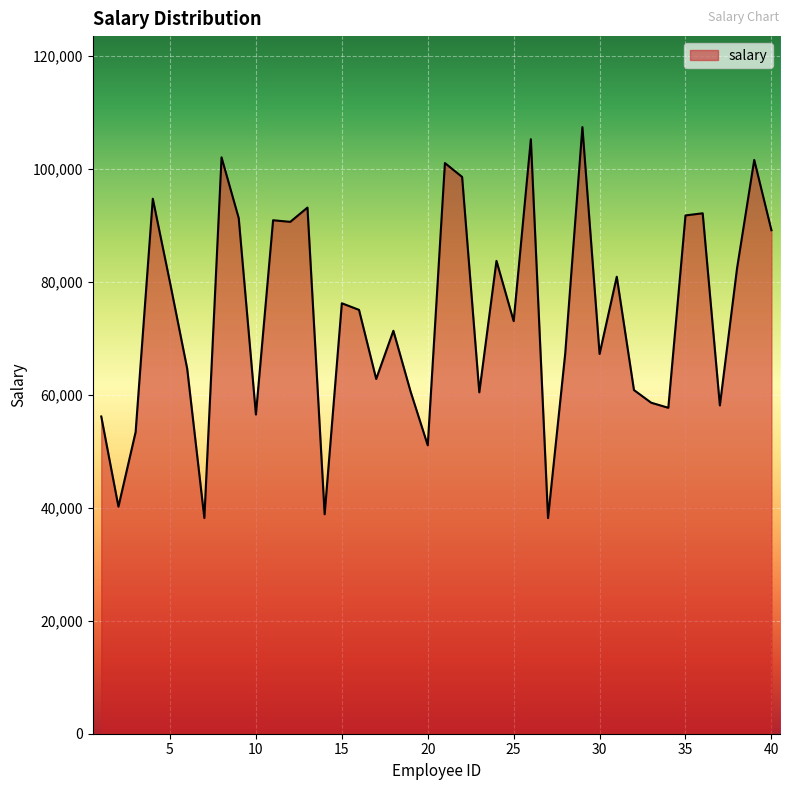

What is the sum of all values?

2963442